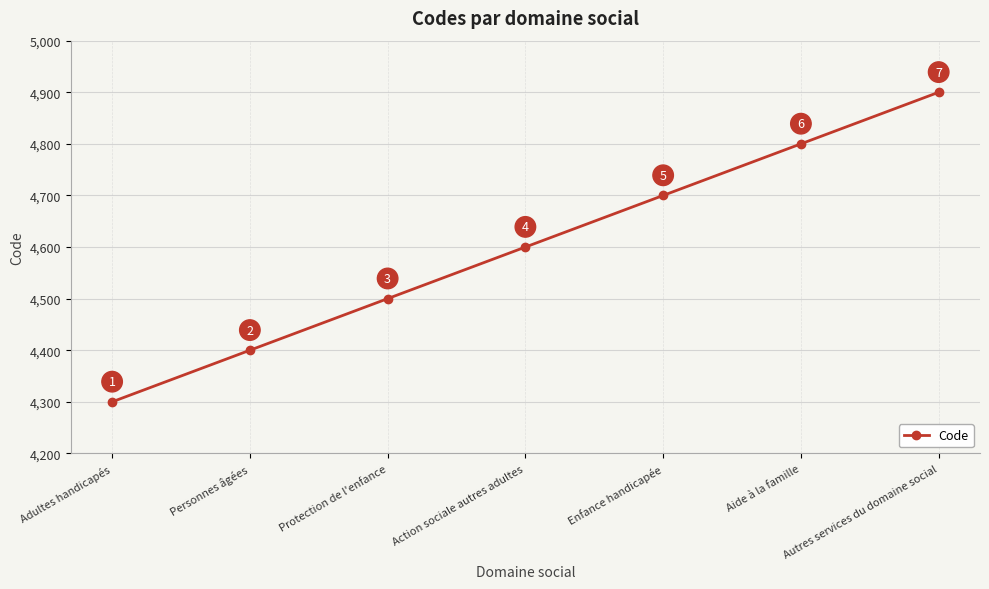

List the labels in order of value, smallest first.

Adultes handicapés, Personnes âgées, Protection de l'enfance, Action sociale autres adultes, Enfance handicapée, Aide à la famille, Autres services du domaine social